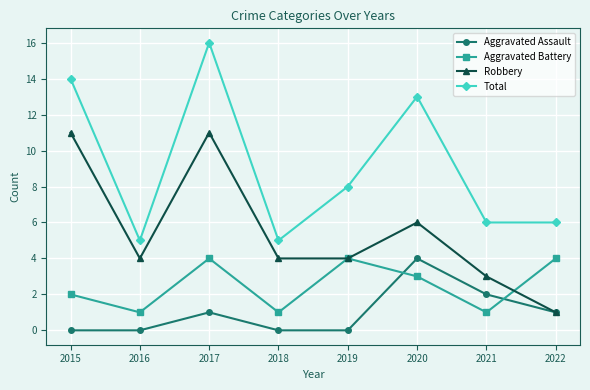

True or false: Total has more than 0 points higher than both neighbors.

True